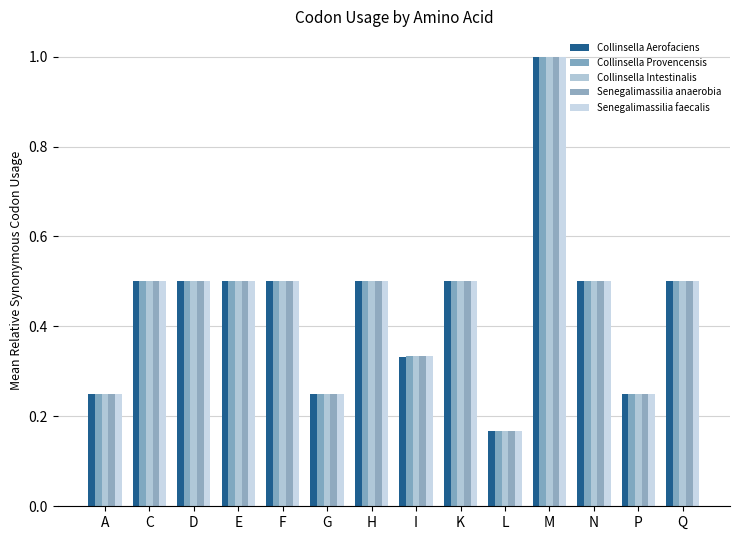

Reading left to right, extract all data points from this chart.

Collinsella Aerofaciens: A=0.3	C=0.5	D=0.5	E=0.5	F=0.5	G=0.3	H=0.5	I=0.3	K=0.5	L=0.2	M=1.0	N=0.5	P=0.2	Q=0.5
Collinsella Provencensis: A=0.2	C=0.5	D=0.5	E=0.5	F=0.5	G=0.2	H=0.5	I=0.3	K=0.5	L=0.2	M=1.0	N=0.5	P=0.3	Q=0.5
Collinsella Intestinalis: A=0.3	C=0.5	D=0.5	E=0.5	F=0.5	G=0.2	H=0.5	I=0.3	K=0.5	L=0.2	M=1.0	N=0.5	P=0.2	Q=0.5
Senegalimassilia anaerobia: A=0.2	C=0.5	D=0.5	E=0.5	F=0.5	G=0.2	H=0.5	I=0.3	K=0.5	L=0.2	M=1.0	N=0.5	P=0.2	Q=0.5
Senegalimassilia faecalis: A=0.2	C=0.5	D=0.5	E=0.5	F=0.5	G=0.3	H=0.5	I=0.3	K=0.5	L=0.2	M=1.0	N=0.5	P=0.3	Q=0.5